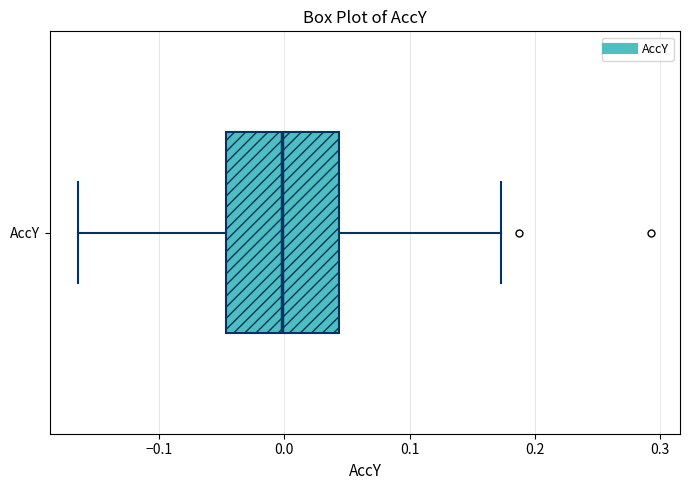

Transcribe this box plot: give where the median line is, the range the box spans, and where the two whiskers end, as read against the x-axis. The values are not printed on the chart, so give them approximately, as read against the axis.

median 0.00, box -0.05 to 0.04, whiskers -0.16 to 0.17